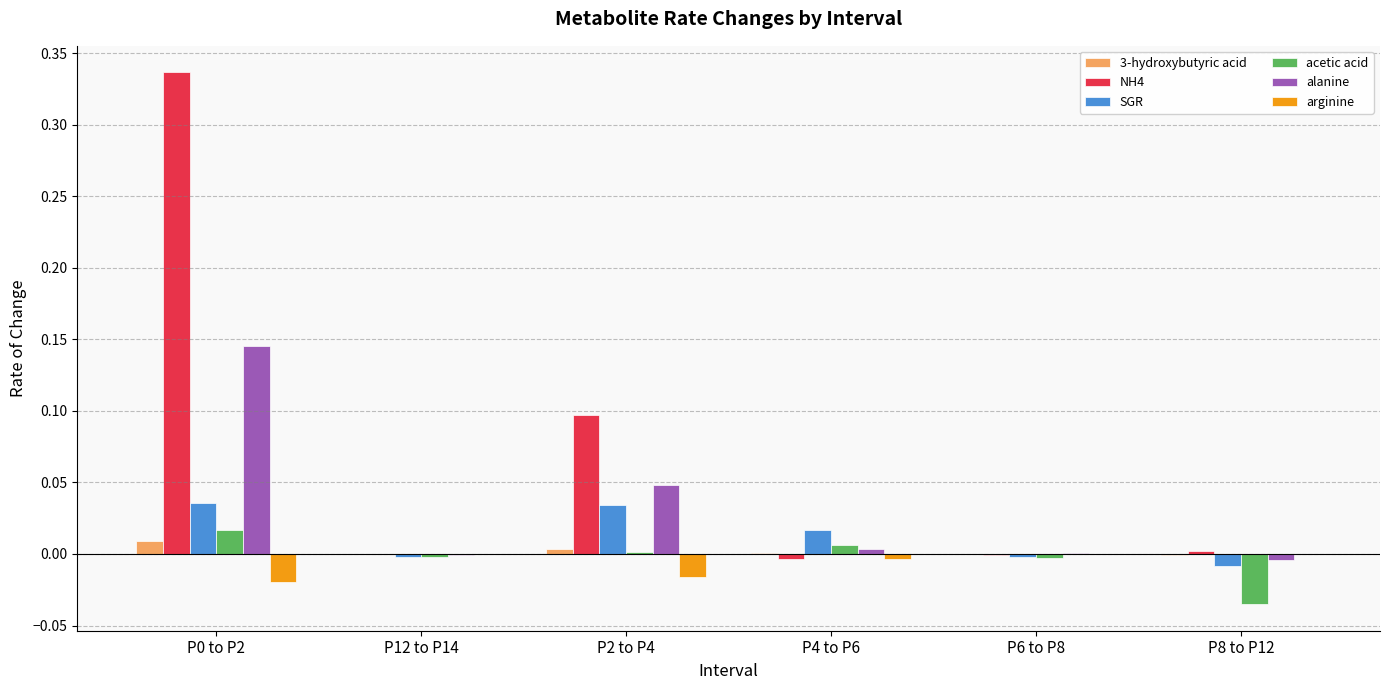

The arginine series shows 0.0 at P8 to P12. True or false?

True